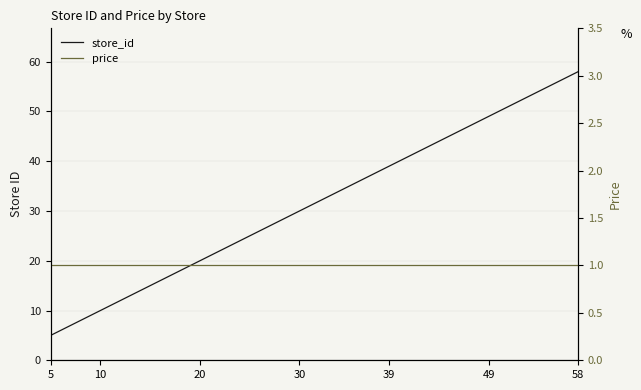

True or false: price and store_id cross at least once.

False